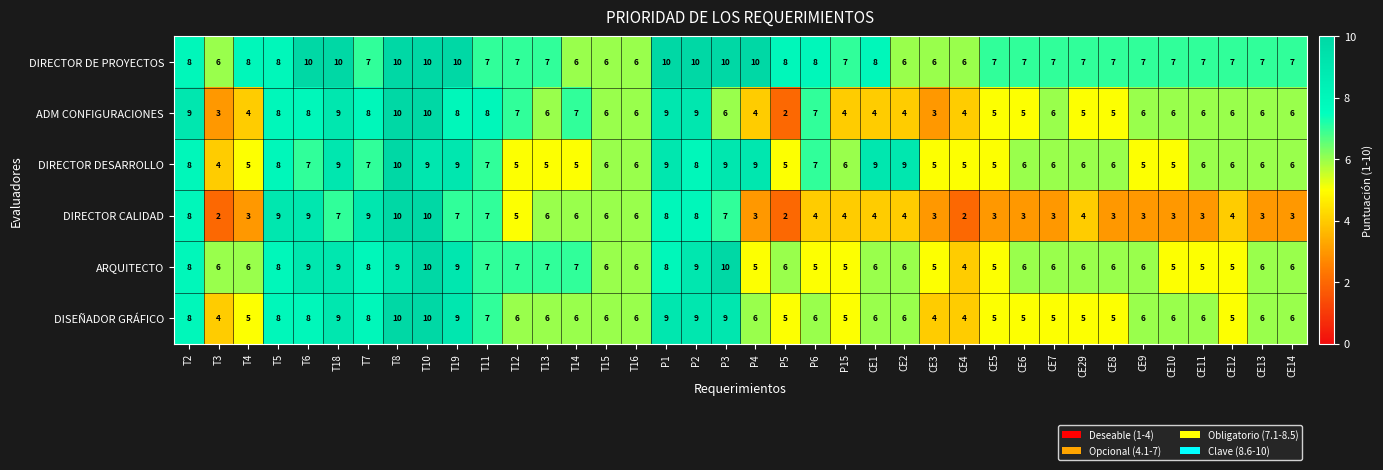

Count the number of data series in this chart.

6